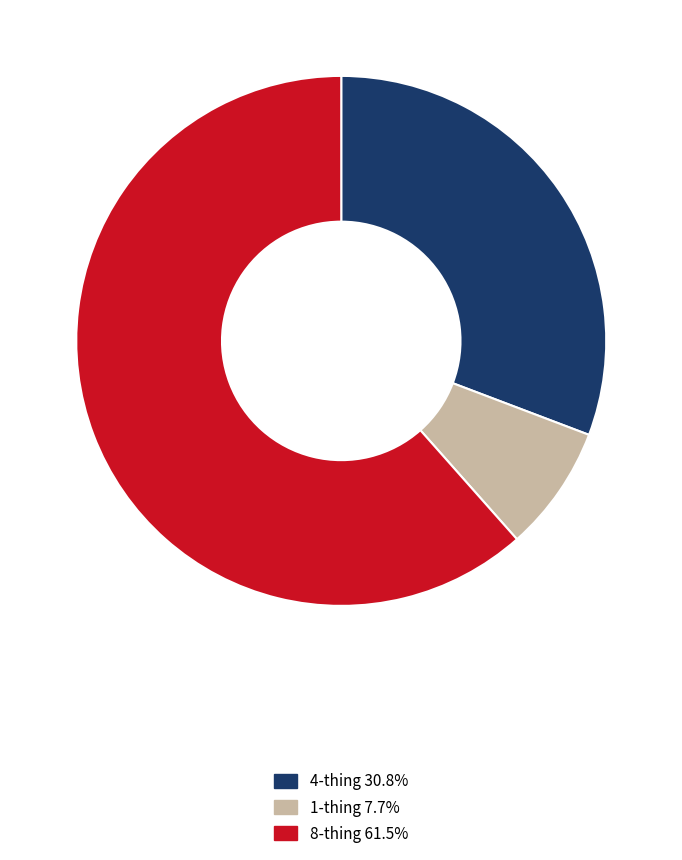

What is the largest slice in the pie chart?

8-thing